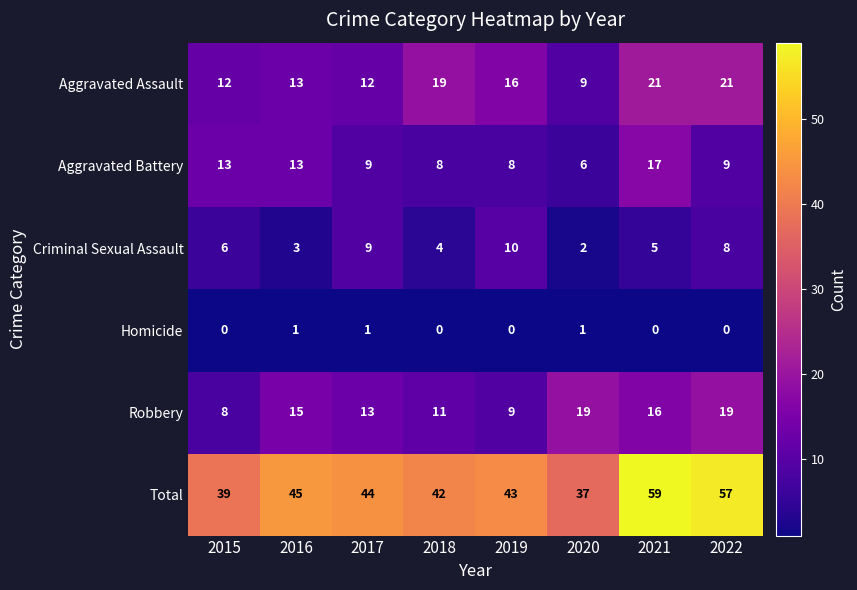

Which series has the largest range (max minus min)?

Total